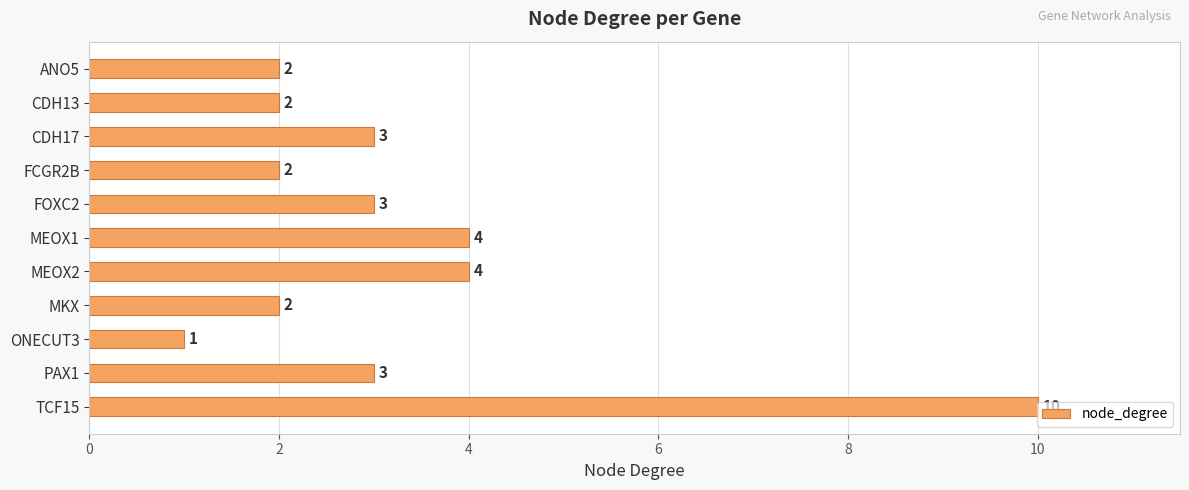

True or false: the data shows 10 at TCF15.

True